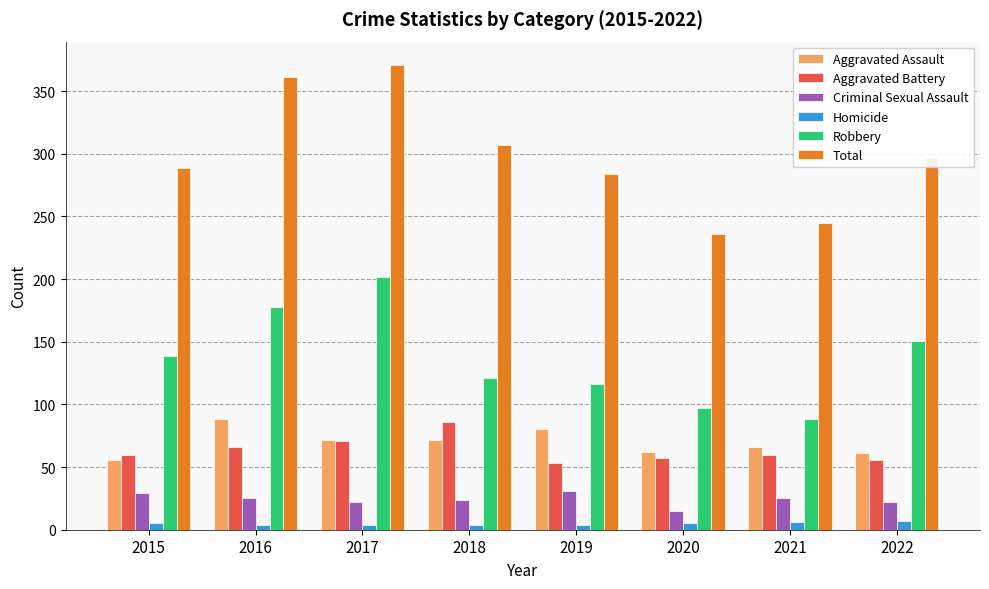

What is the difference between the Aggravated Assault values at 2019 and 2022?

19